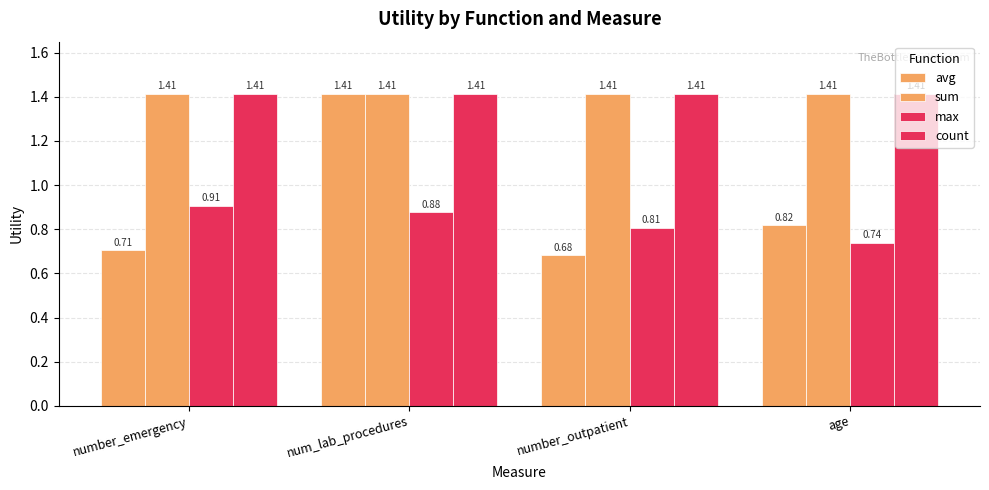

Reading right to left, transcribe all the data shown in this chart.

avg: age=0.8	number_outpatient=0.7	num_lab_procedures=1.4	number_emergency=0.7
sum: age=1.4	number_outpatient=1.4	num_lab_procedures=1.4	number_emergency=1.4
max: age=0.7	number_outpatient=0.8	num_lab_procedures=0.9	number_emergency=0.9
count: age=1.4	number_outpatient=1.4	num_lab_procedures=1.4	number_emergency=1.4